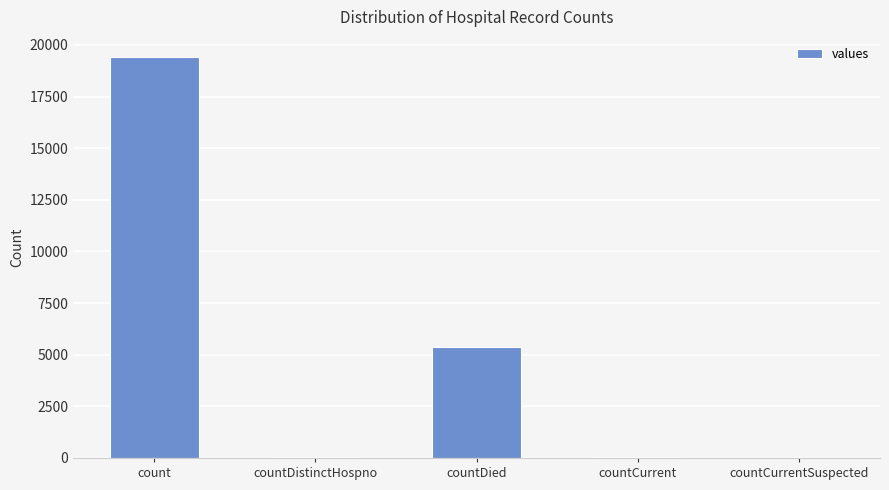

True or false: the data shows 0 at countCurrentSuspected.

True